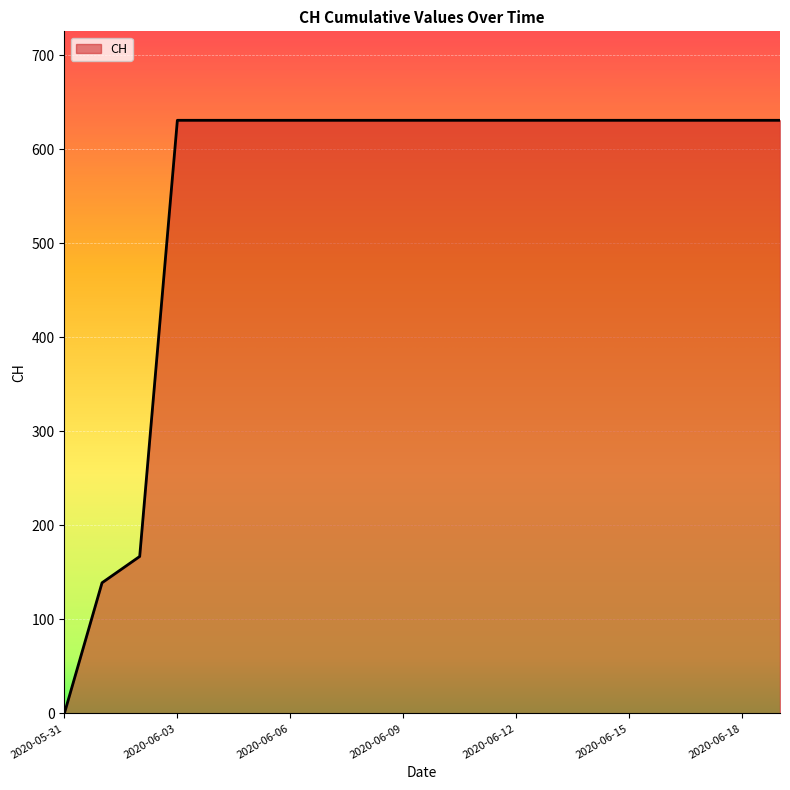

What is the maximum value shown in the chart?

631